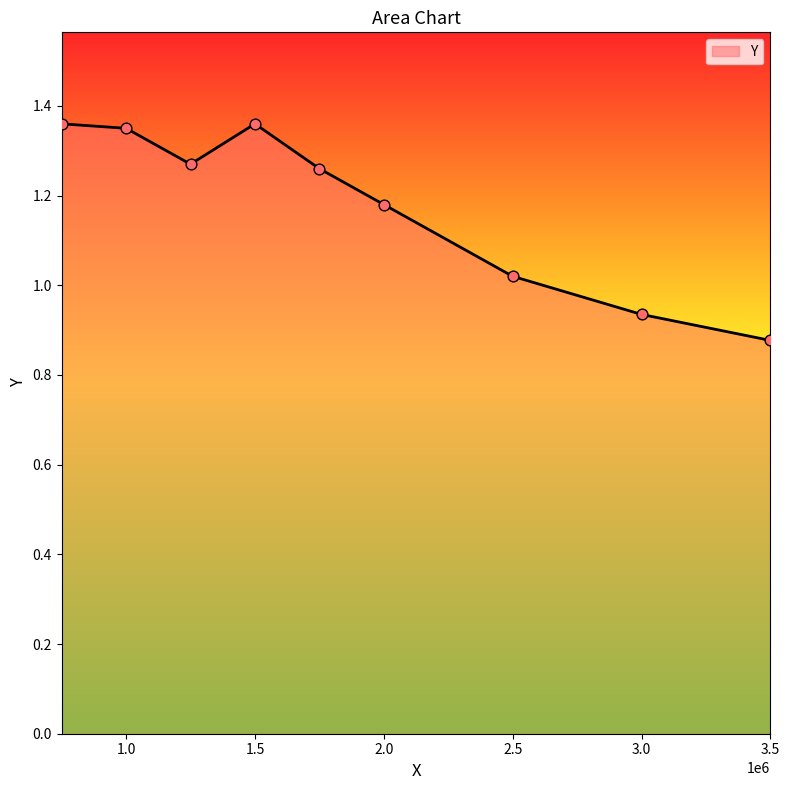

What is the difference between the maximum and minimum values?

0.5